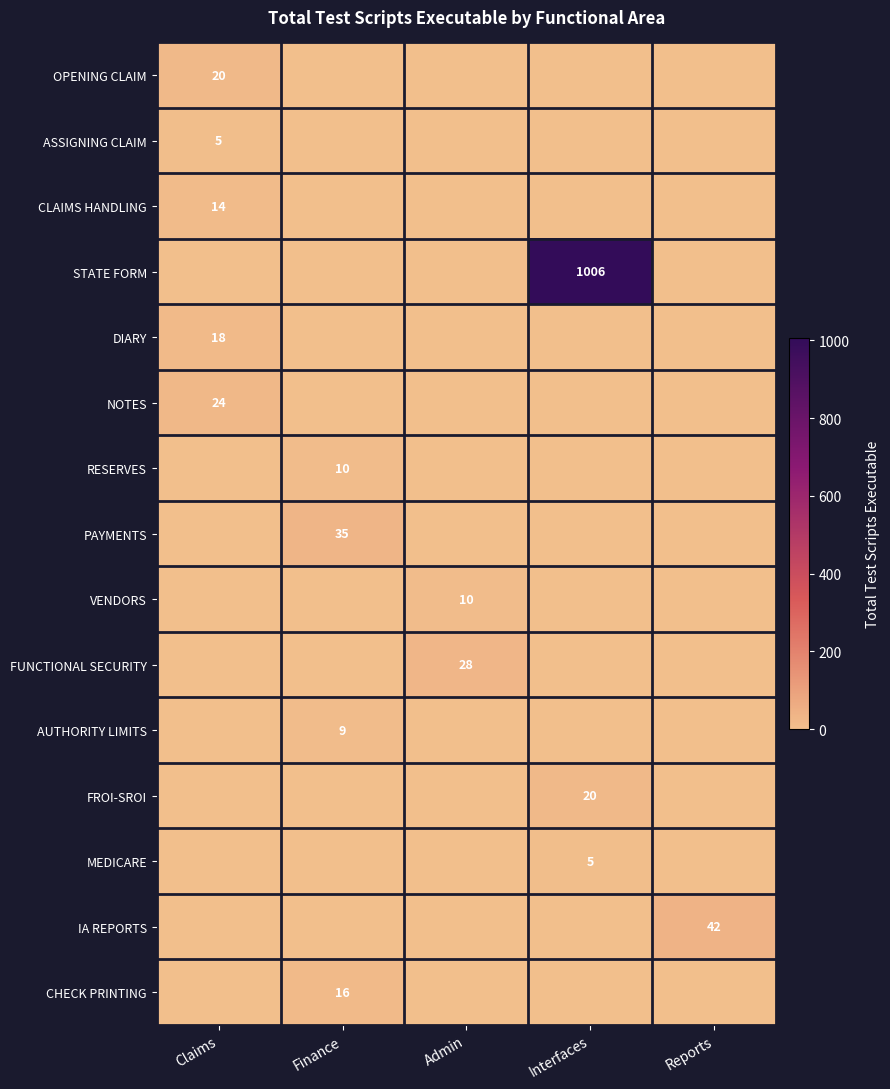

Between Reports and Admin, which is larger?

Reports